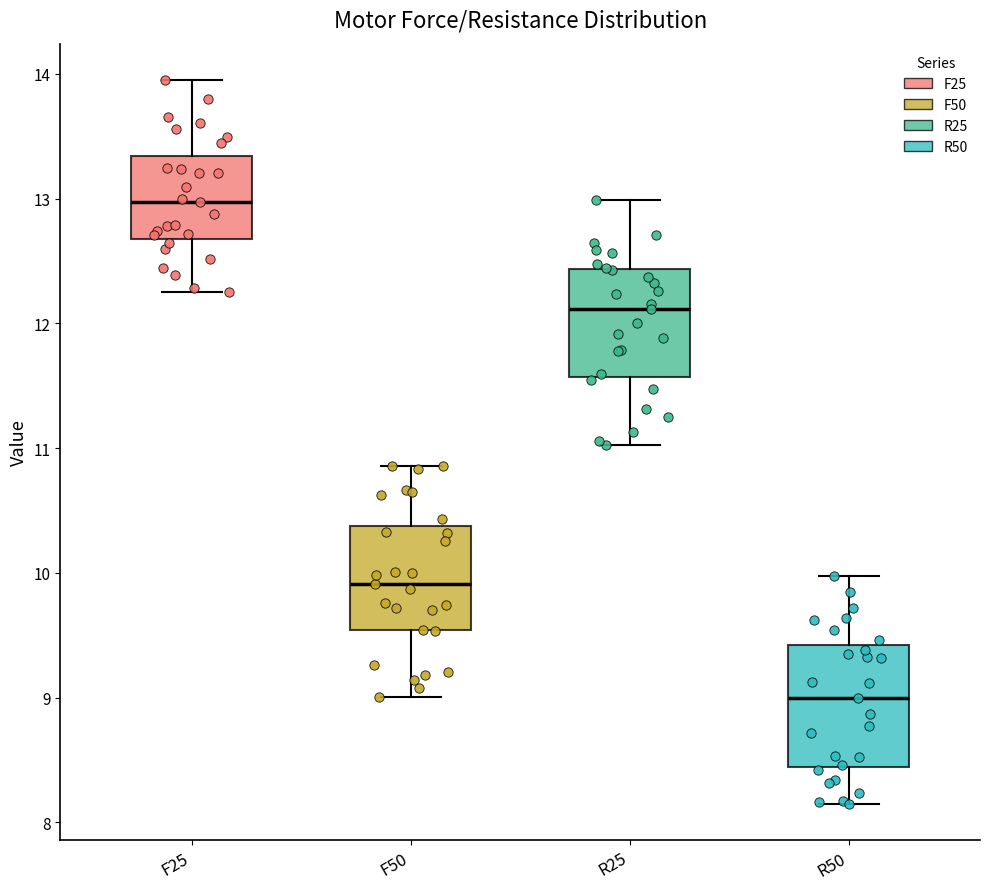

Which box is the tallest, from its lower edge to its upper edge?

R50